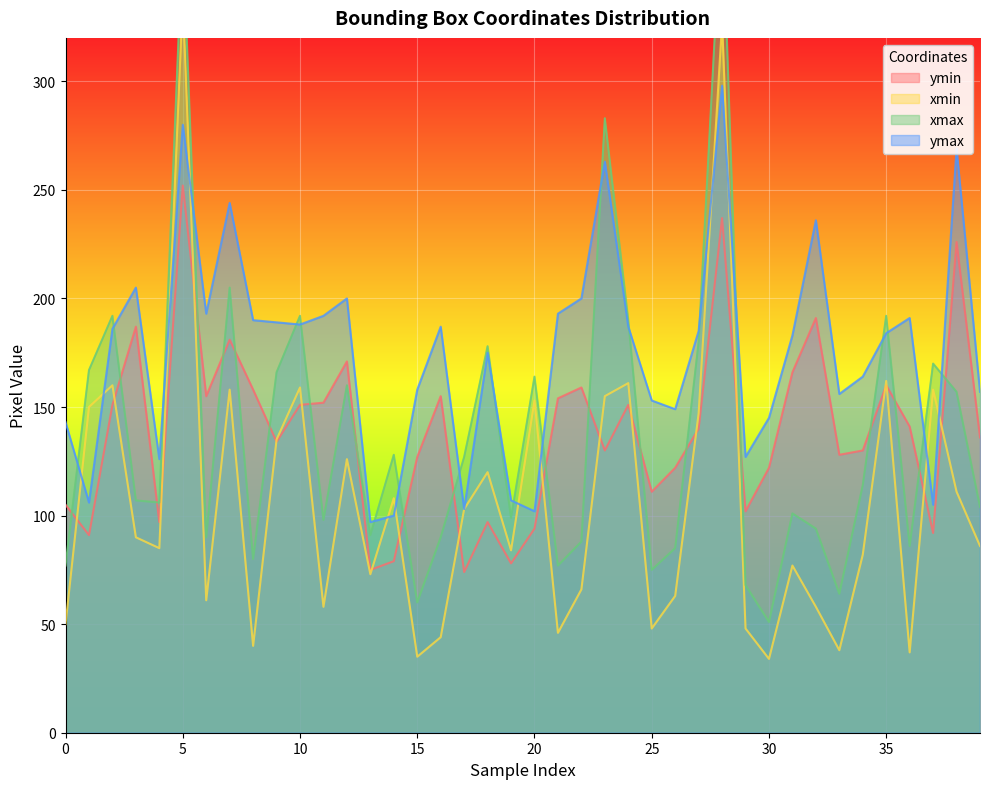

Is it true that ymax equals 236 at 32?

True